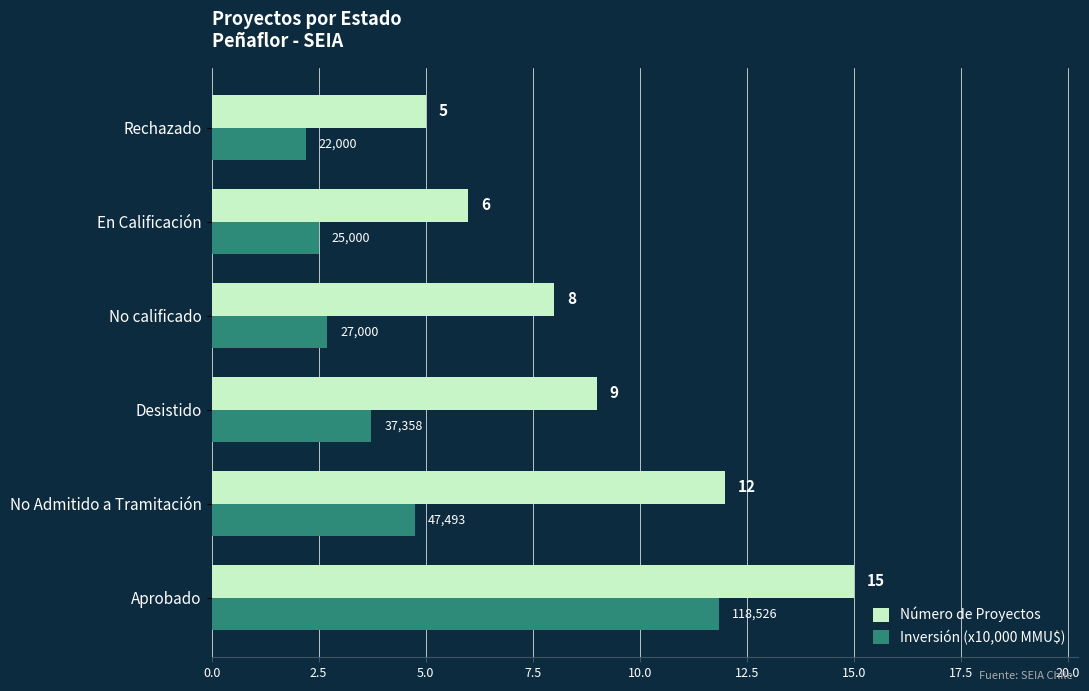

Is the value of Inversión (x10,000 MMU$) at No Admitido a Tramitación greater than the value of Número de Proyectos at En Calificación?

No